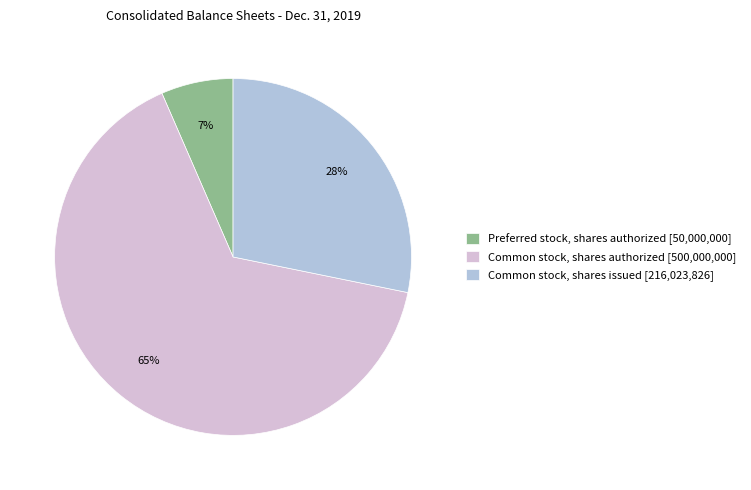

Count the number of slices in the pie.

3